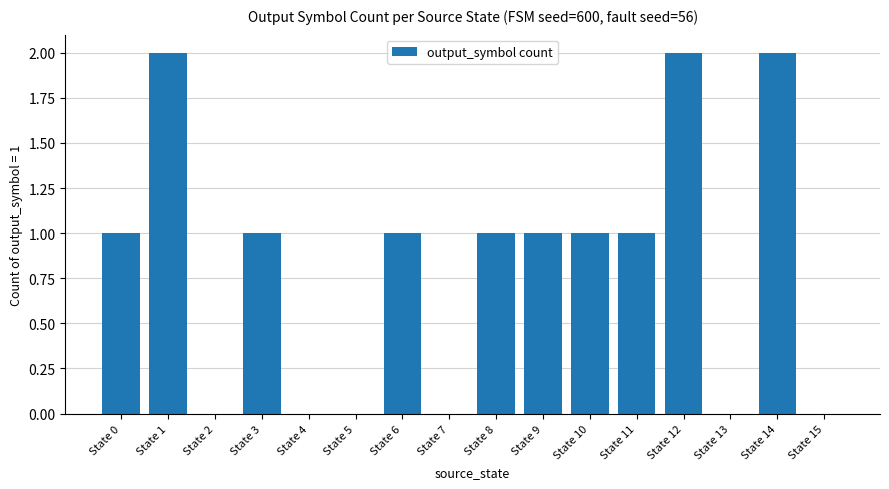

Count the number of data series in this chart.

1